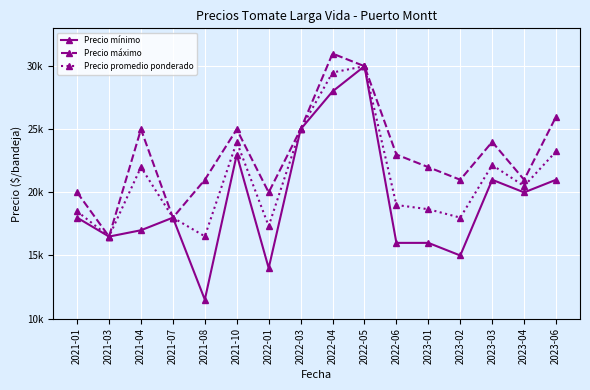

Reading left to right, extract all data points from this chart.

Precio mínimo: 2021-01=18000	2021-03=16500	2021-04=17000	2021-07=18000	2021-08=11500	2021-10=23000	2022-01=14000	2022-03=25000	2022-04=28000	2022-05=30000	2022-06=16000	2023-01=16000	2023-02=15000	2023-03=21000	2023-04=20000	2023-06=21000
Precio máximo: 2021-01=20000	2021-03=16500	2021-04=25000	2021-07=18000	2021-08=21000	2021-10=25000	2022-01=20000	2022-03=25000	2022-04=31000	2022-05=30000	2022-06=23000	2023-01=22000	2023-02=21000	2023-03=24000	2023-04=21000	2023-06=26000
Precio promedio ponderado: 2021-01=18500	2021-03=16500	2021-04=22000	2021-07=18000	2021-08=16519	2021-10=24000	2022-01=17333	2022-03=25000	2022-04=29500	2022-05=30000	2022-06=19000	2023-01=18667	2023-02=18000	2023-03=22167	2023-04=20500	2023-06=23250